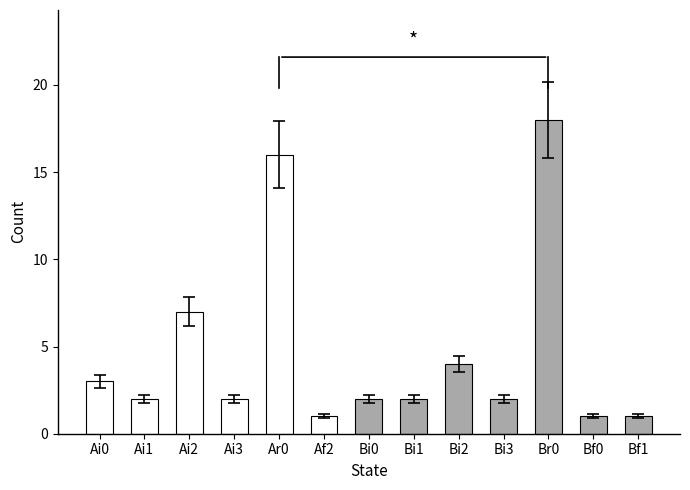

Which label corresponds to the largest value in the chart?

Br0